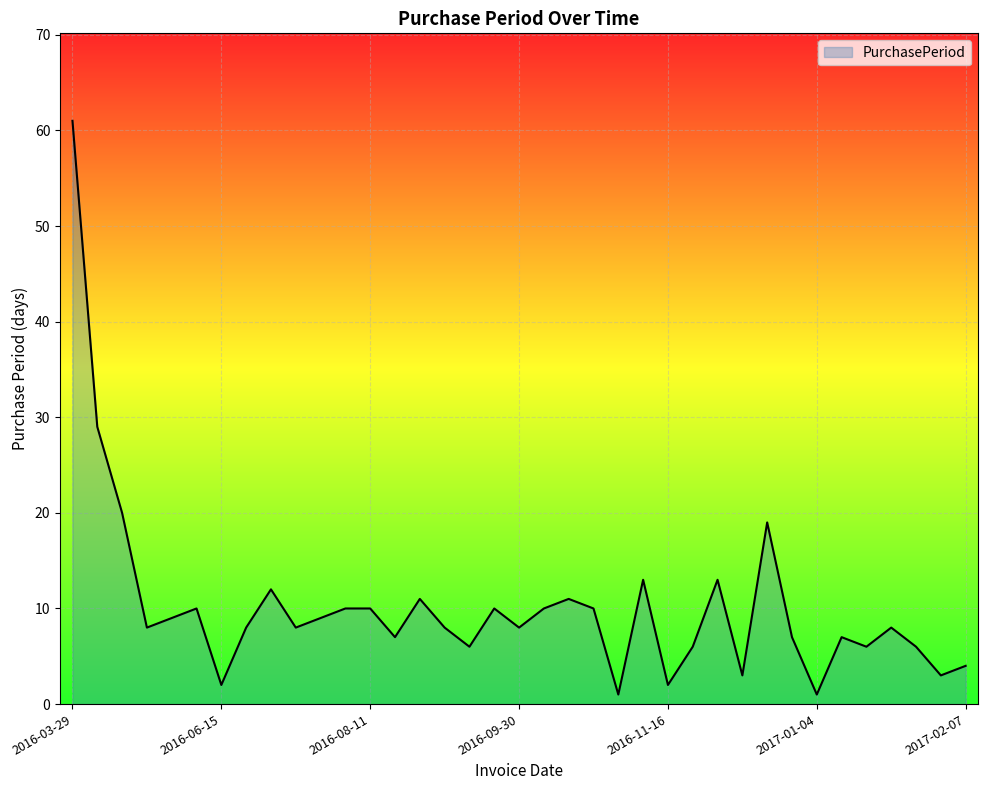

What is the difference between the maximum and minimum values?

60